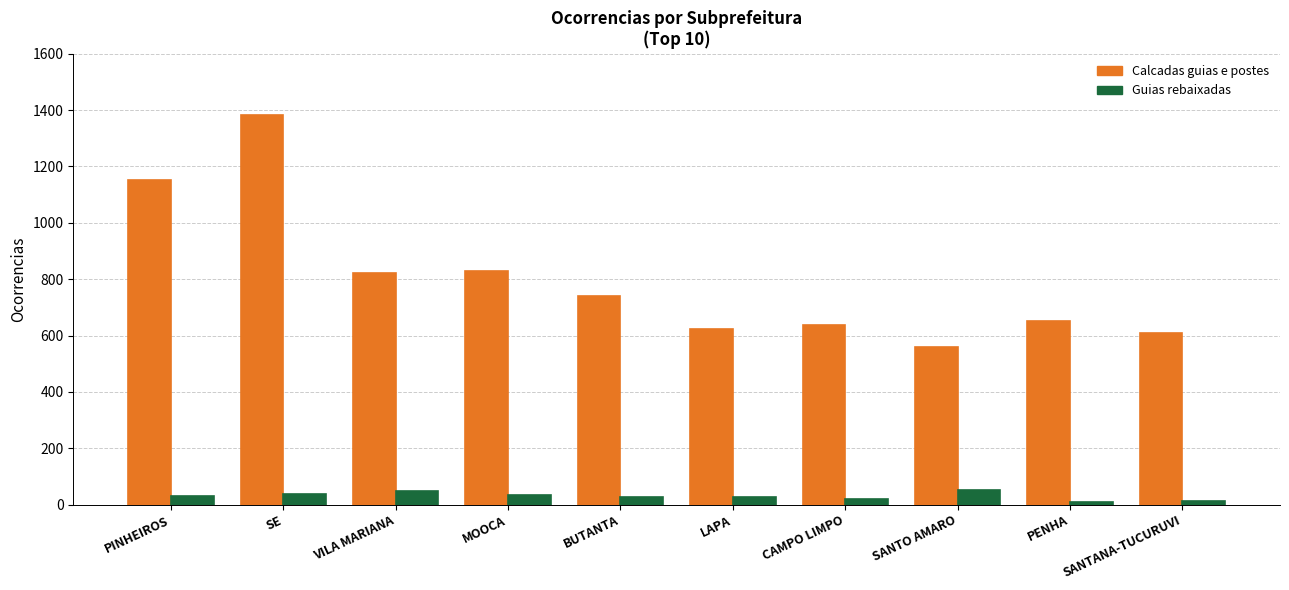

What is the sum of the Calcadas guias e postes values at SANTO AMARO and BUTANTA?

1299